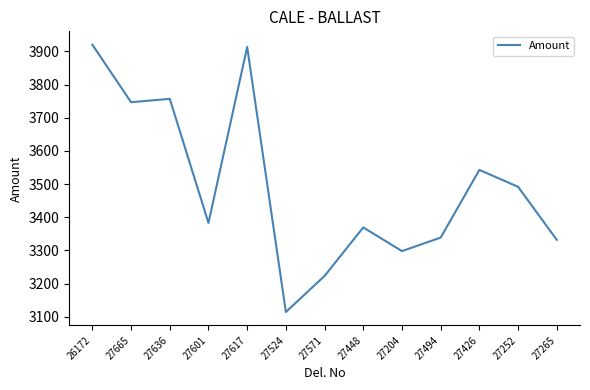

What is the minimum value shown in the chart?

3114.4